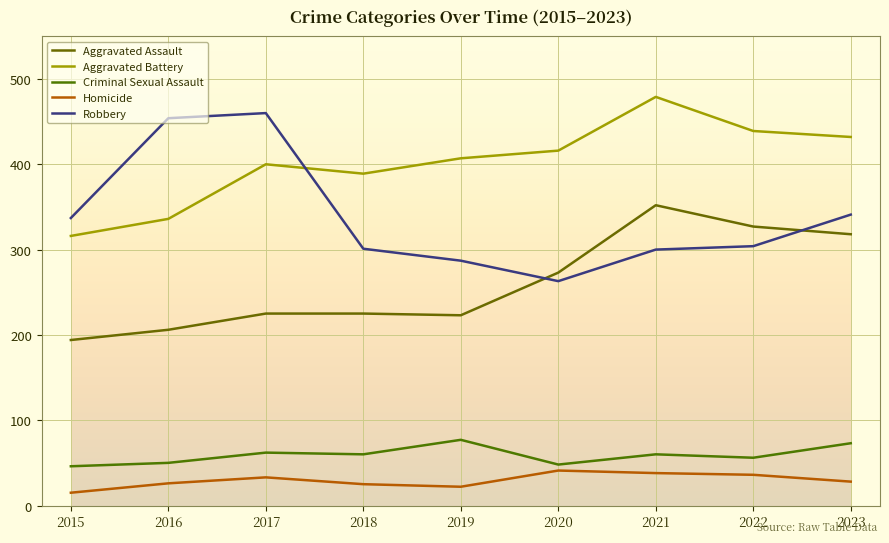

True or false: Criminal Sexual Assault and Aggravated Battery intersect in this chart.

False